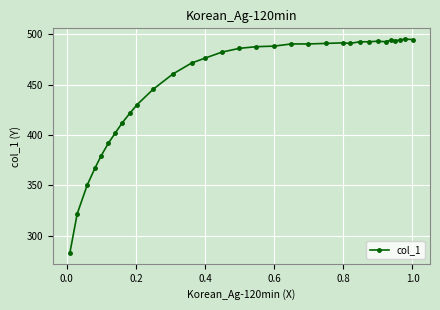

What is the value of the 20th point from the left?

490.2